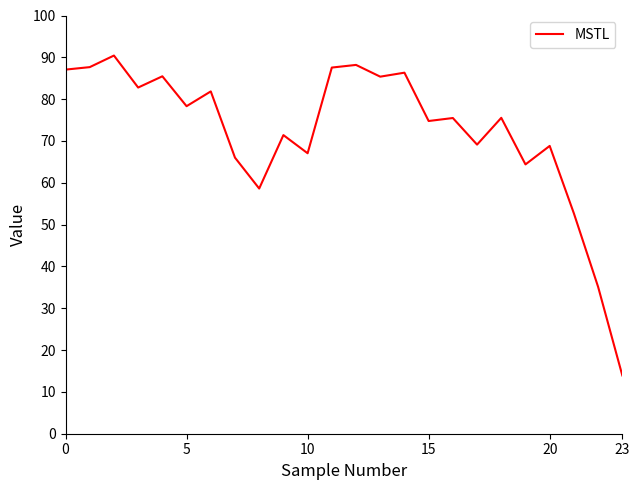

What is the smallest value displayed?

13.9